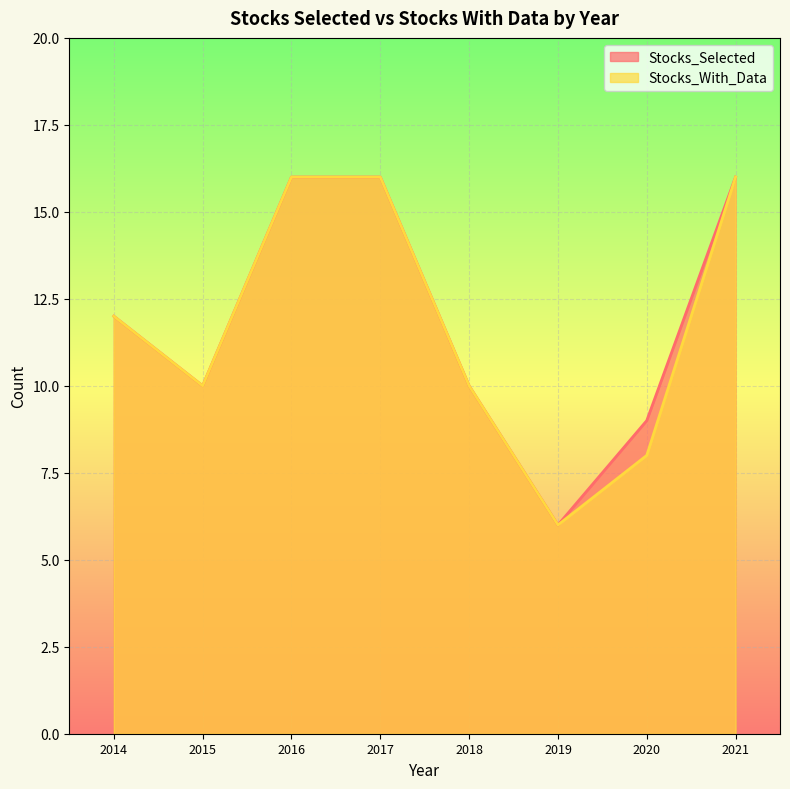

True or false: Stocks_Selected and Stocks_With_Data intersect in this chart.

False